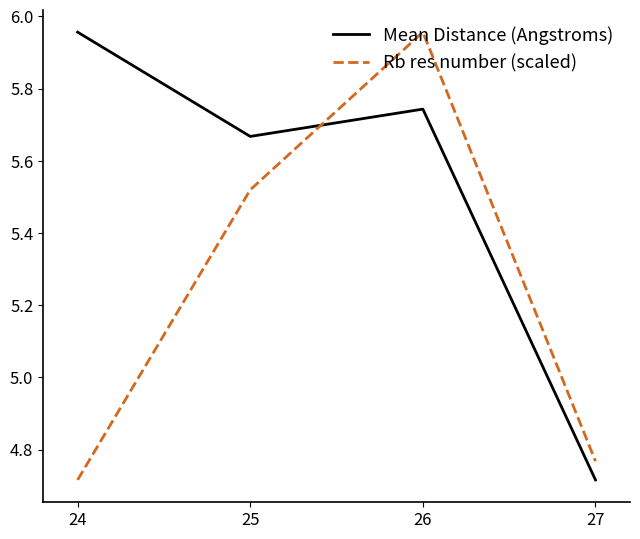

The Rb res number (scaled) series shows 7.5 at 24. True or false?

False